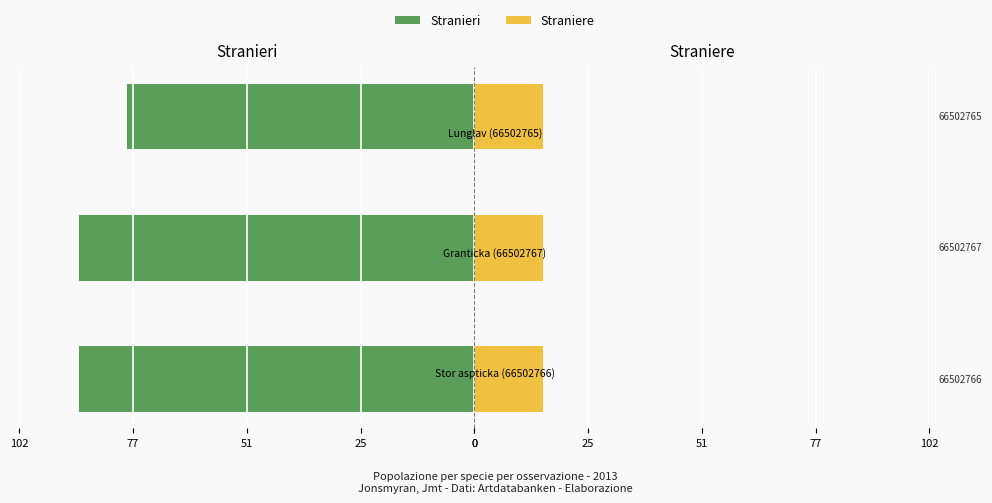

Is the value of Straniere at 25 greater than the value of Stranieri at 51?

Yes